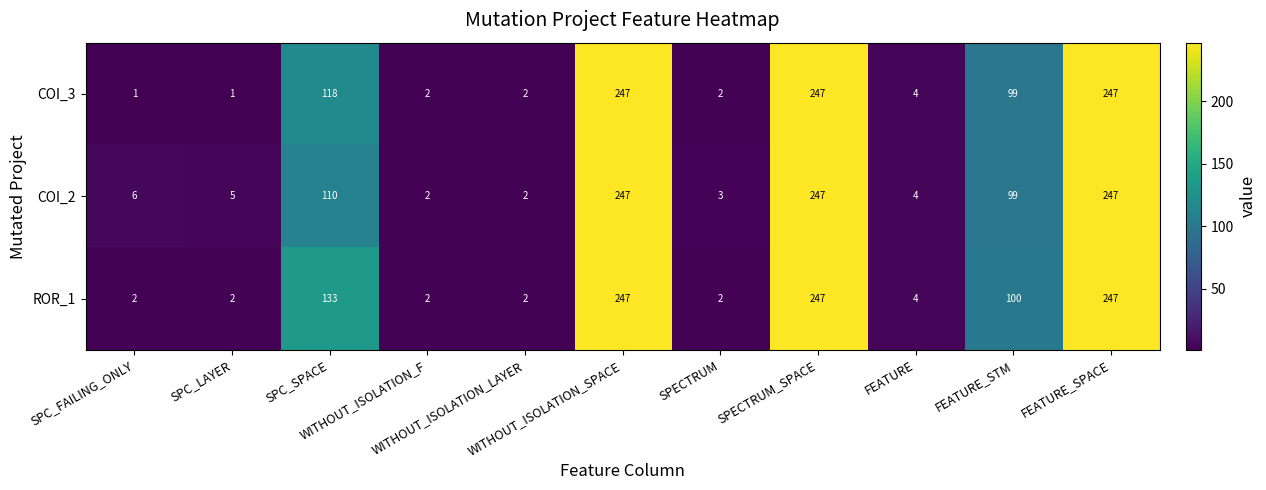

What is the maximum value shown in the chart?

247